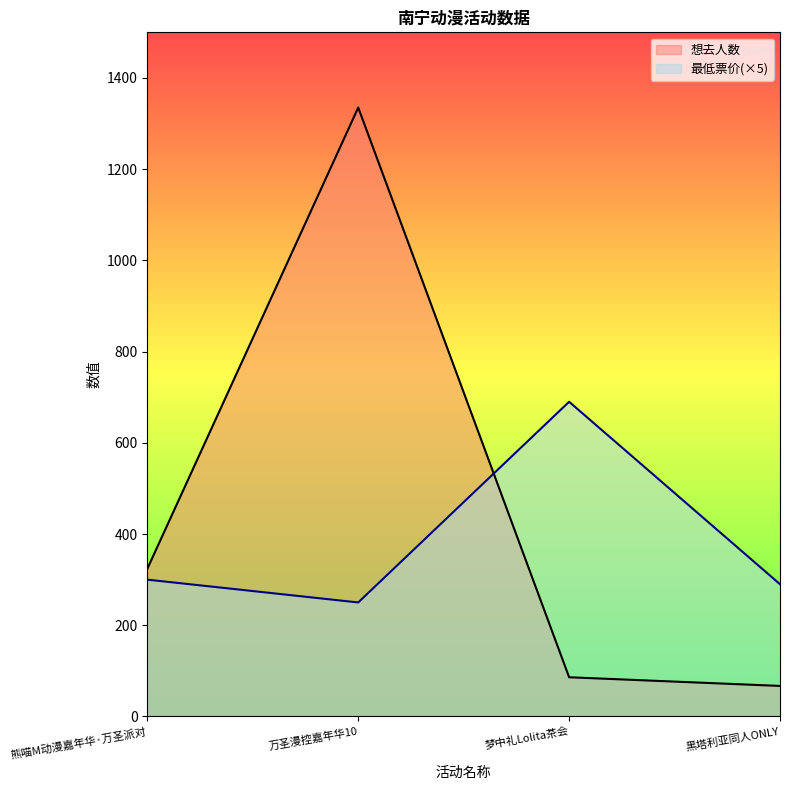

How many data points in 最低票价 are above 300?

1